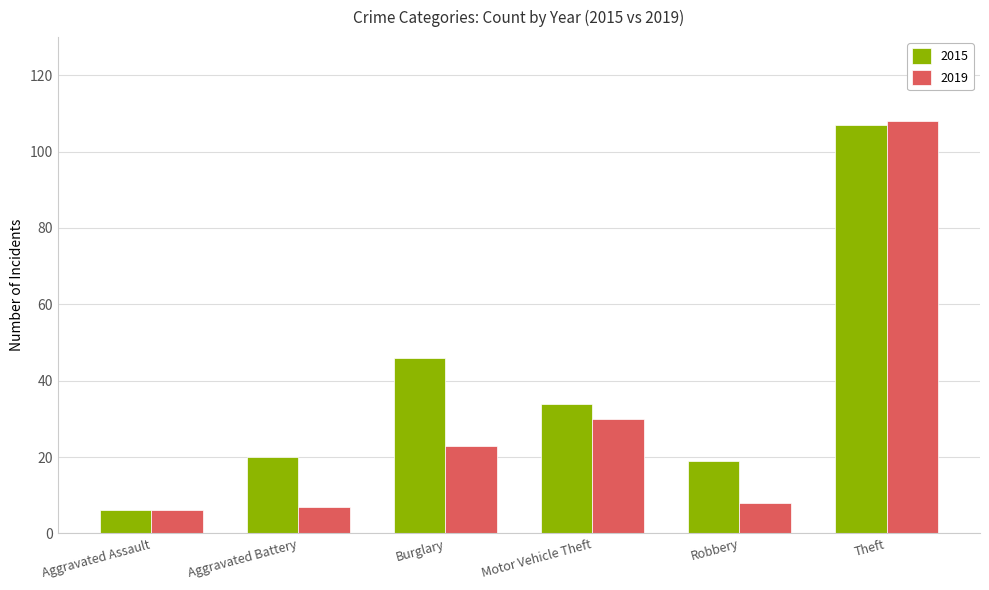

What is the value of the 2015 bar at the 1st from the left?

6